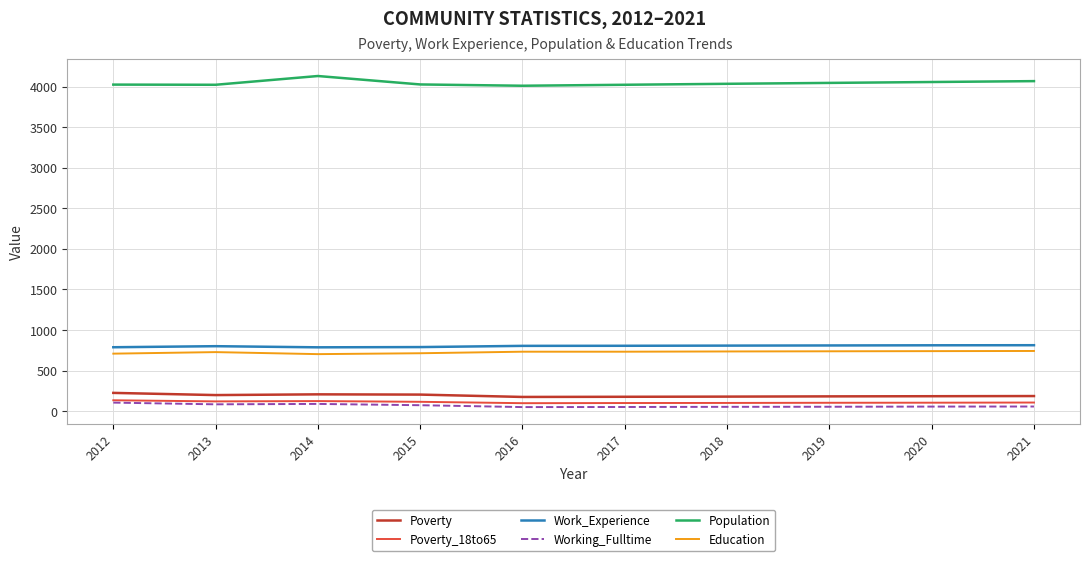

What is the sum of the Poverty values at 2018 and 2013?

375